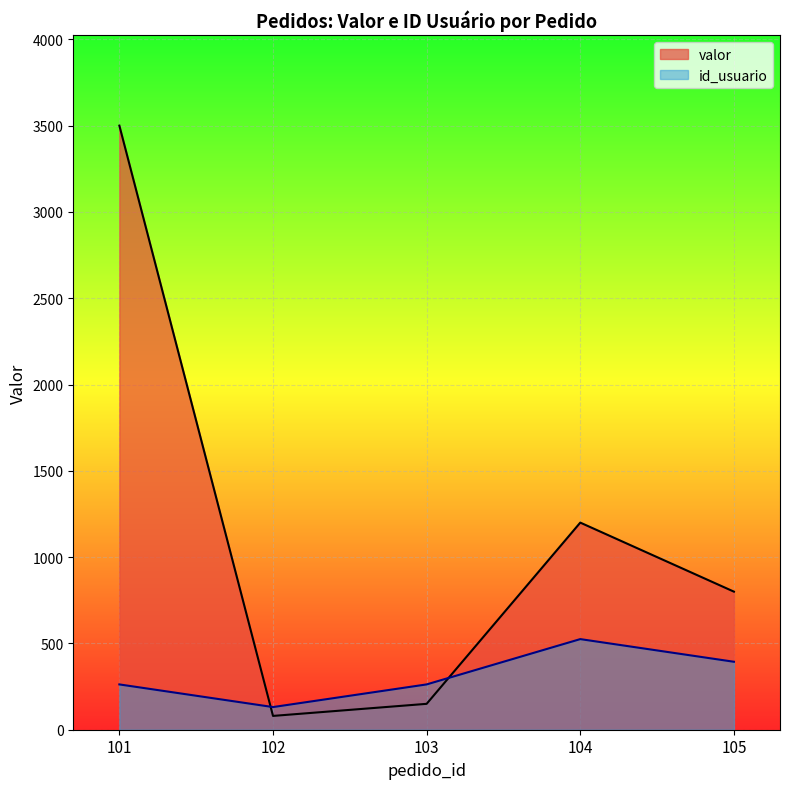

At which category is the sum across all series the highest?

101